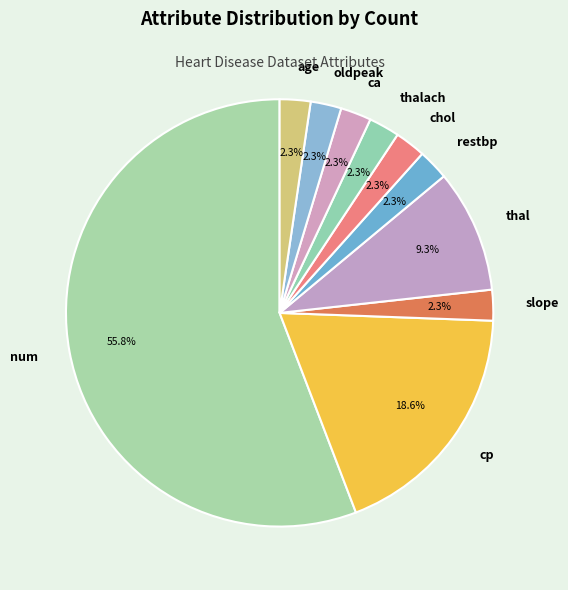

To the nearest percent, what percentage of the pie is chol?

2%